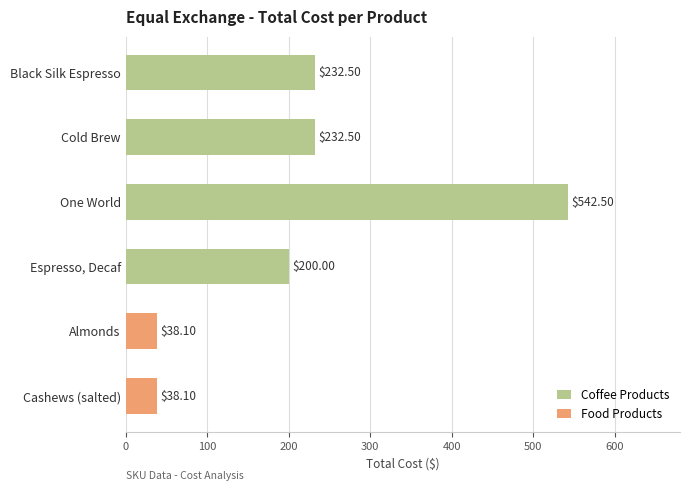

Which label corresponds to the largest value in the chart?

One World